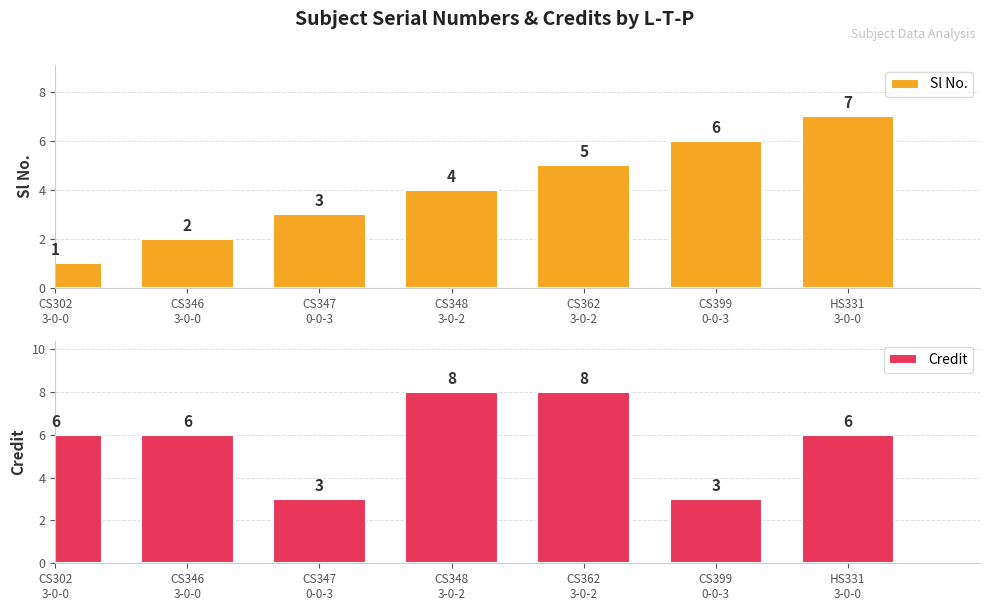

Reading left to right, what are all the values shown in this chart?

Sl No.: CS302
3-0-0=1	CS346
3-0-0=2	CS347
0-0-3=3	CS348
3-0-2=4	CS362
3-0-2=5	CS399
0-0-3=6	HS331
3-0-0=7
Credit: CS302
3-0-0=6	CS346
3-0-0=6	CS347
0-0-3=3	CS348
3-0-2=8	CS362
3-0-2=8	CS399
0-0-3=3	HS331
3-0-0=6